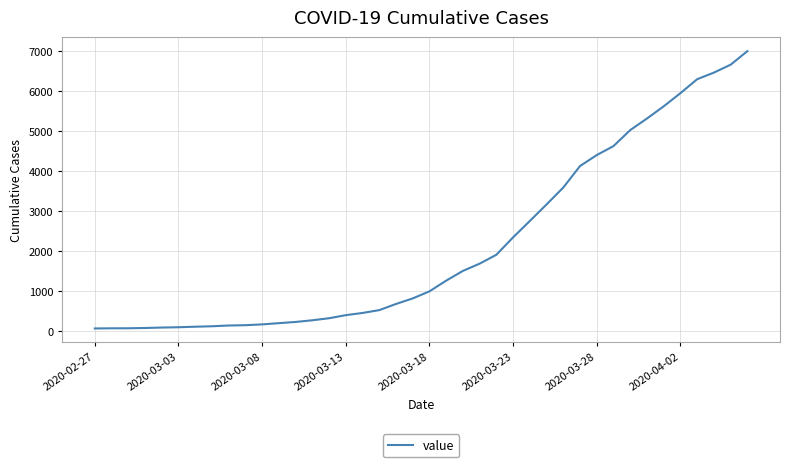

What is the difference between the maximum and minimum values?

6939